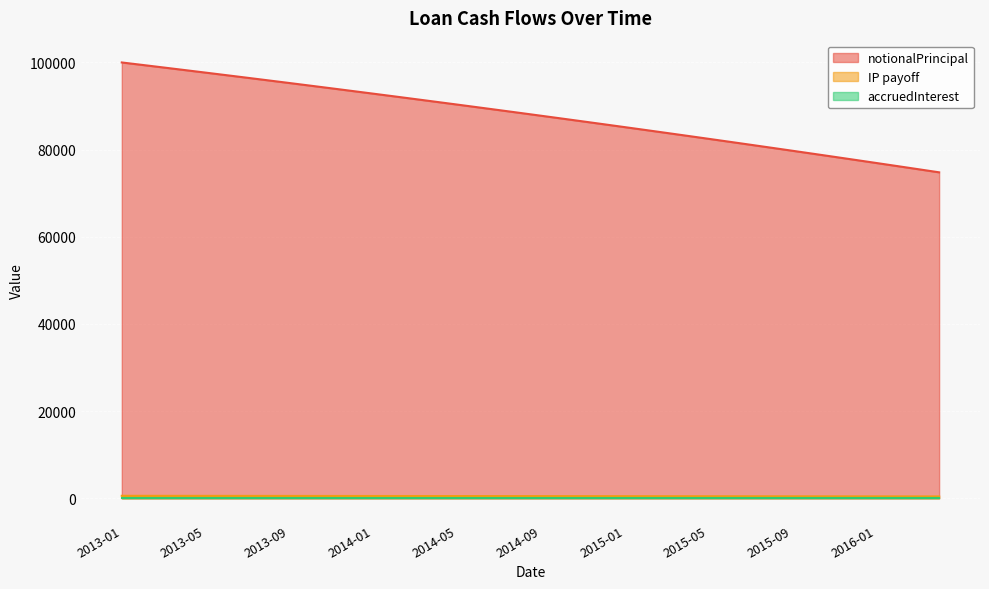

Is the value of IP_payoff at 2014-03 greater than the value of notionalPrincipal at 2015-12?

No